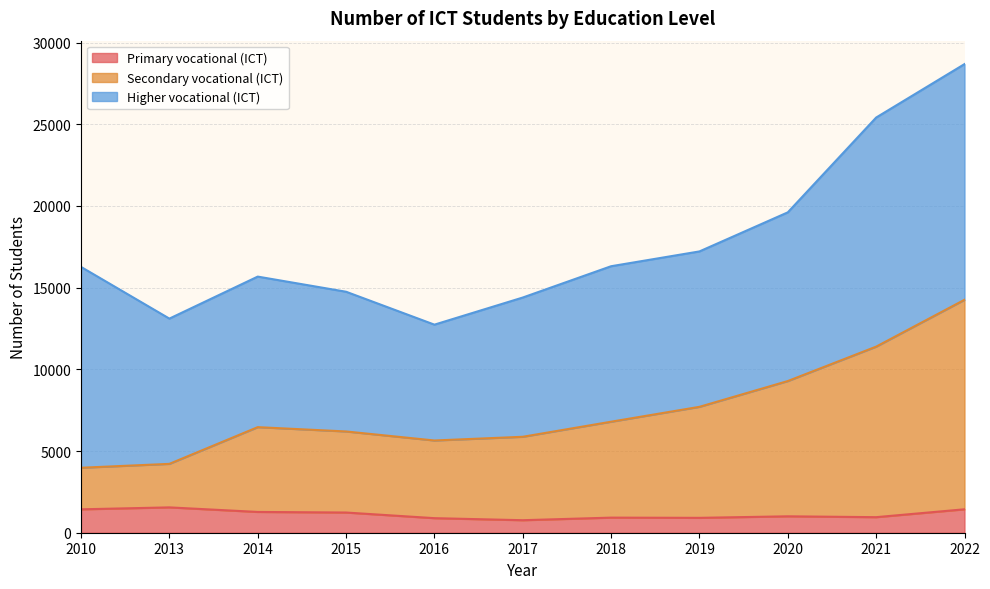

Does the chart display data point markers on the line(s)?

No